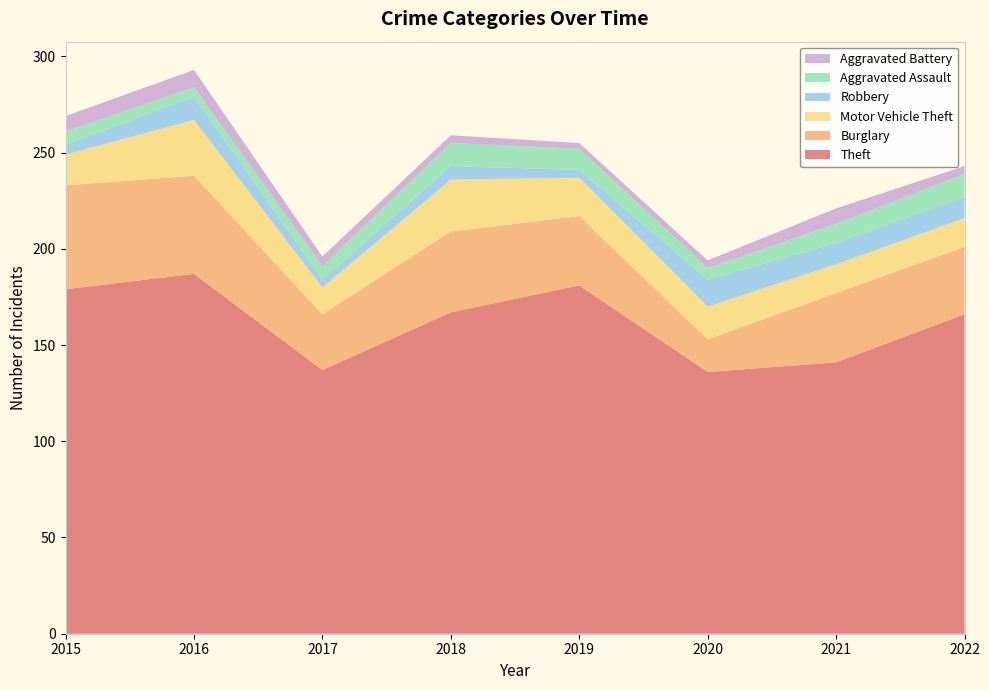

Reading left to right, transcribe all the data shown in this chart.

Theft: 179	187	137	167	181	136	141	166
Burglary: 54	51	29	42	36	17	36	35
Motor Vehicle Theft: 16	29	14	27	20	17	15	15
Robbery: 5	12	4	7	4	14	11	11
Aggravated Assault: 7	5	7	12	11	6	10	12
Aggravated Battery: 8	9	5	4	3	4	8	4